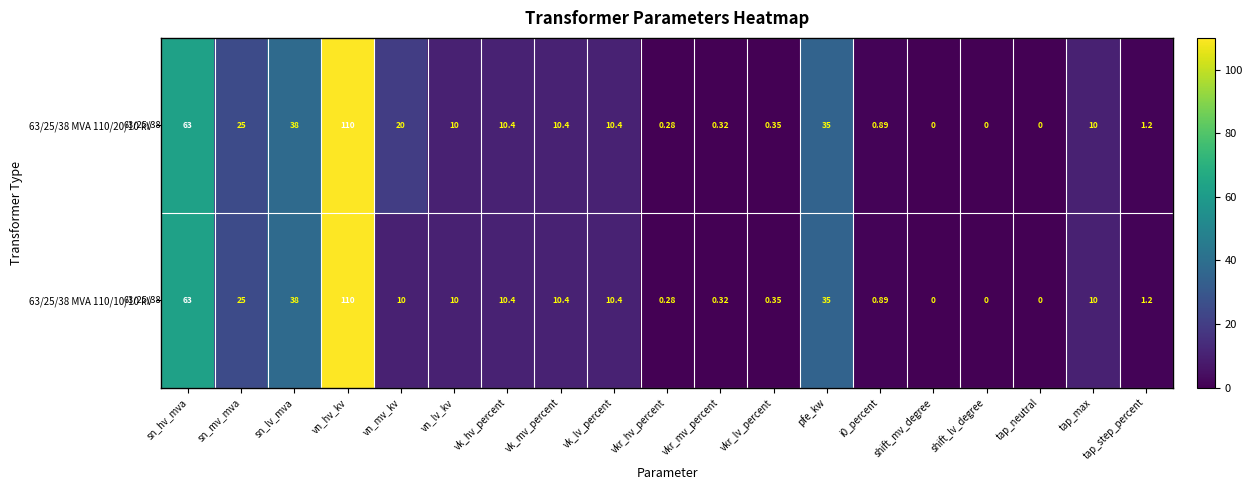

List the series in order of their overall mean, lowest first.

63/25/38 MVA 110/10/10 kV, 63/25/38 MVA 110/20/10 kV